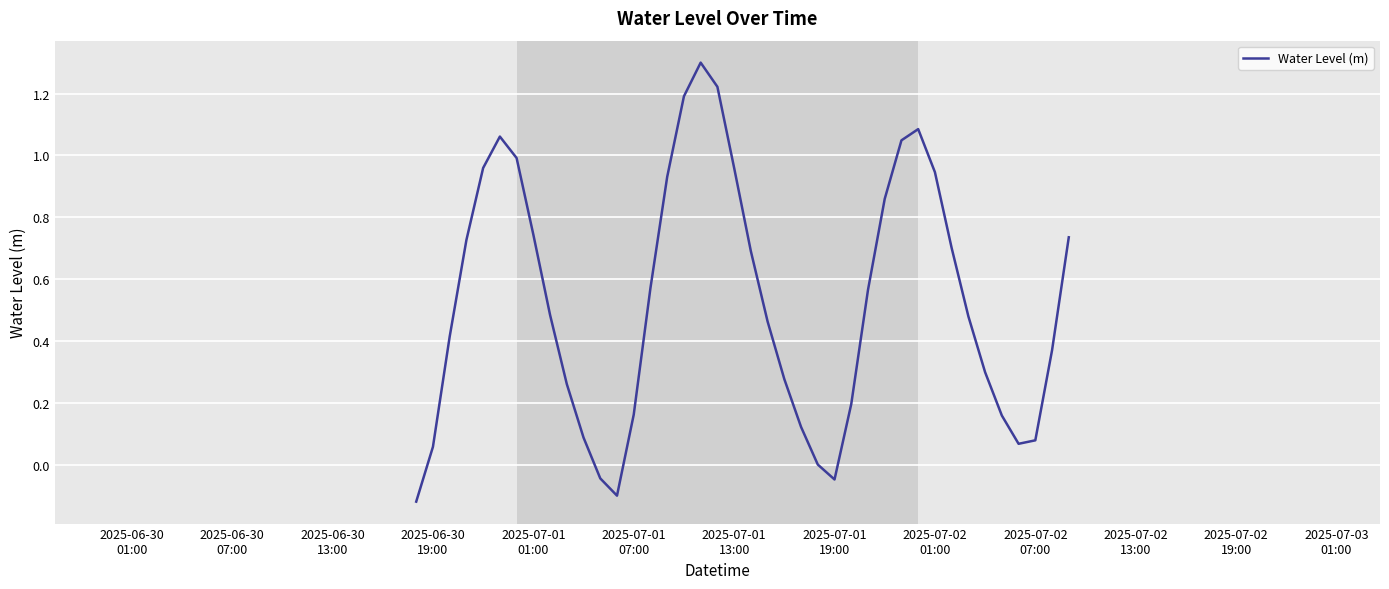

What is the difference between the maximum and minimum values?

1.4